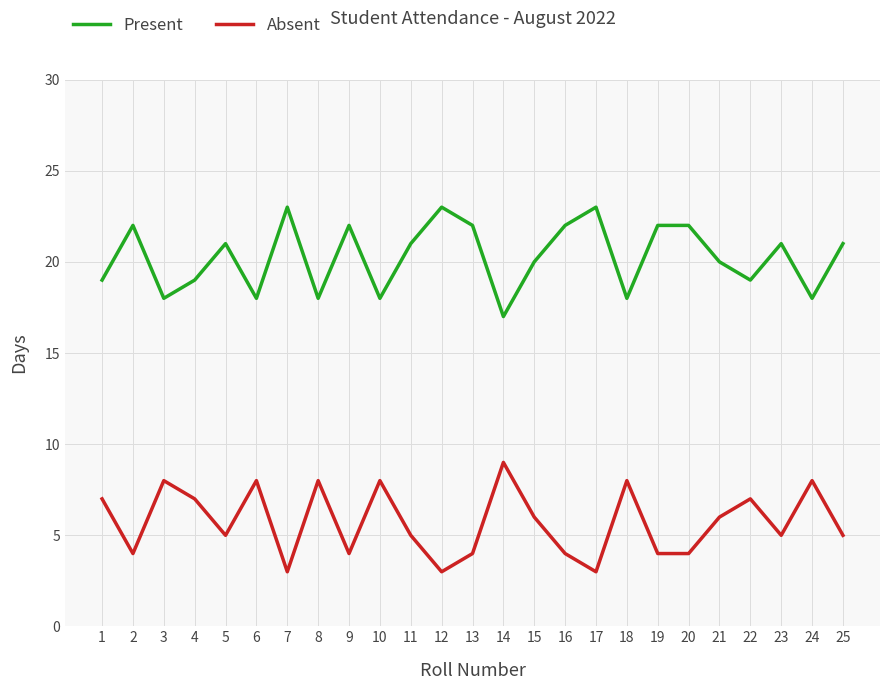

What is the total value across all series at 9?

26